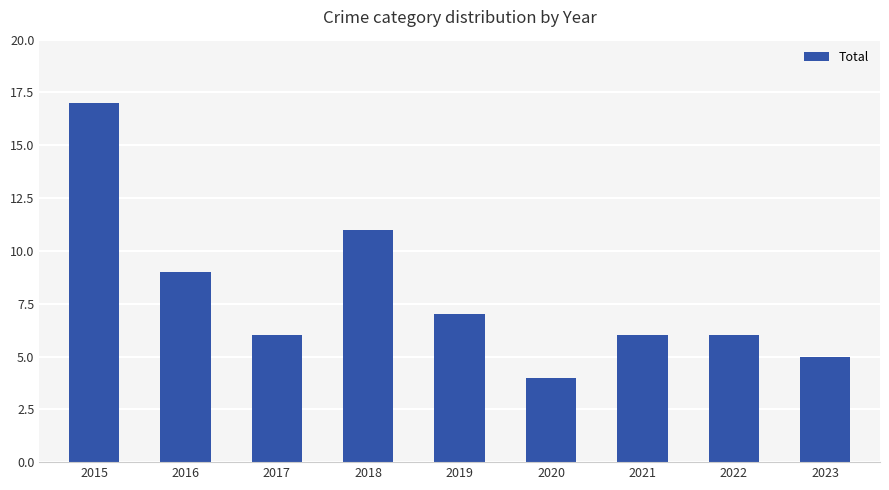

What is the value of the 9th bar from the left?

5